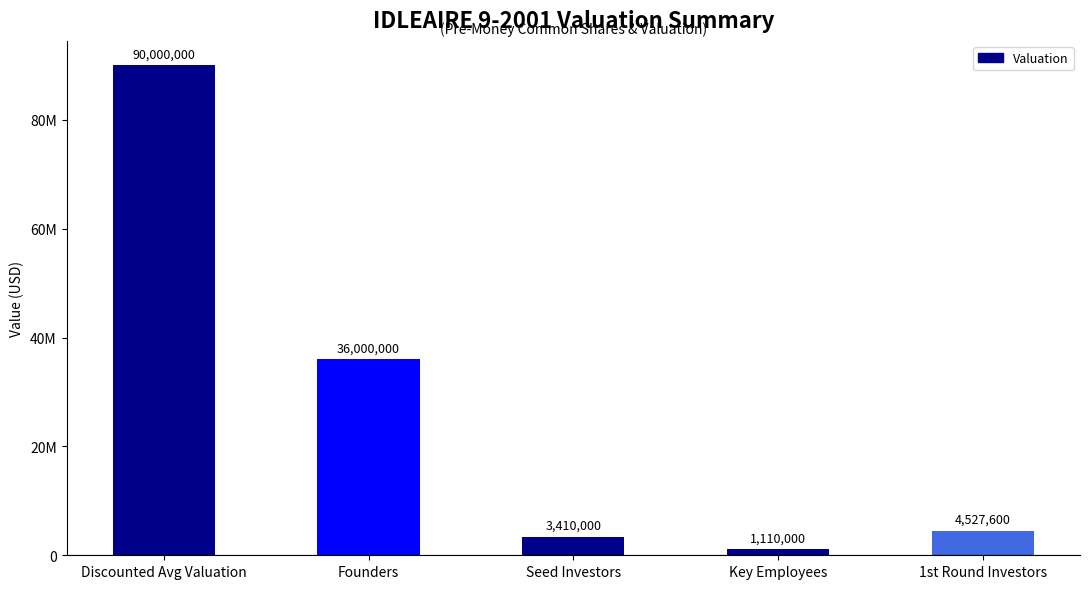

Are the bars grouped side by side (vs. stacked)?

No